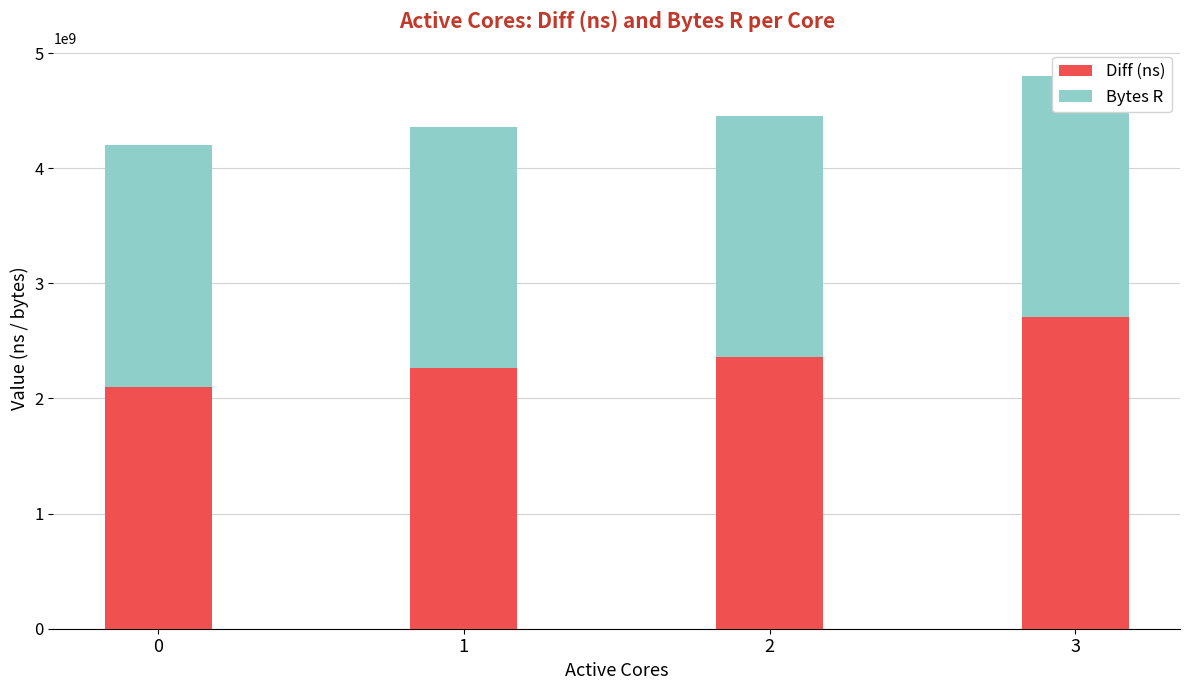

What is the average value of the Bytes R series?

2097152000